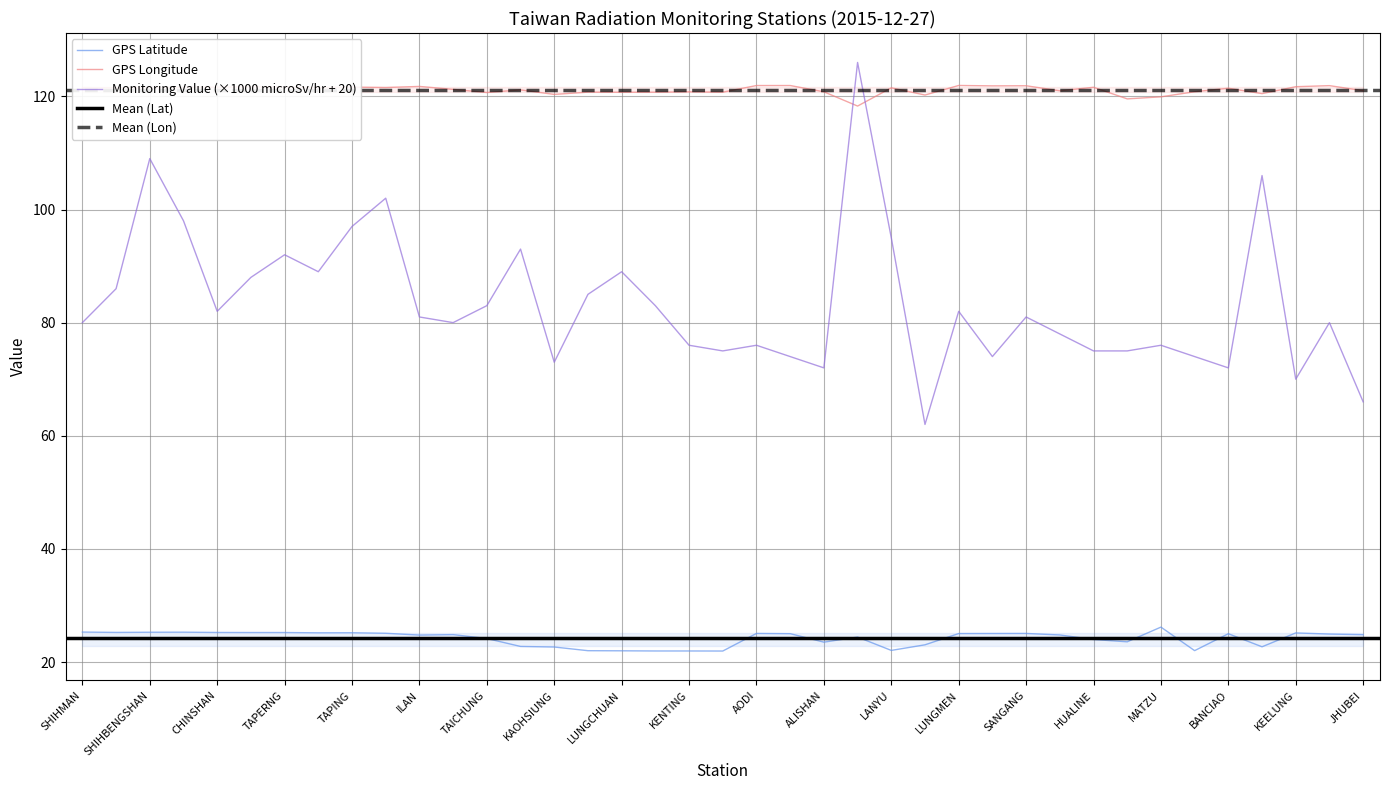

At which category does GPS Latitude reach its first local valley?

SHANGI